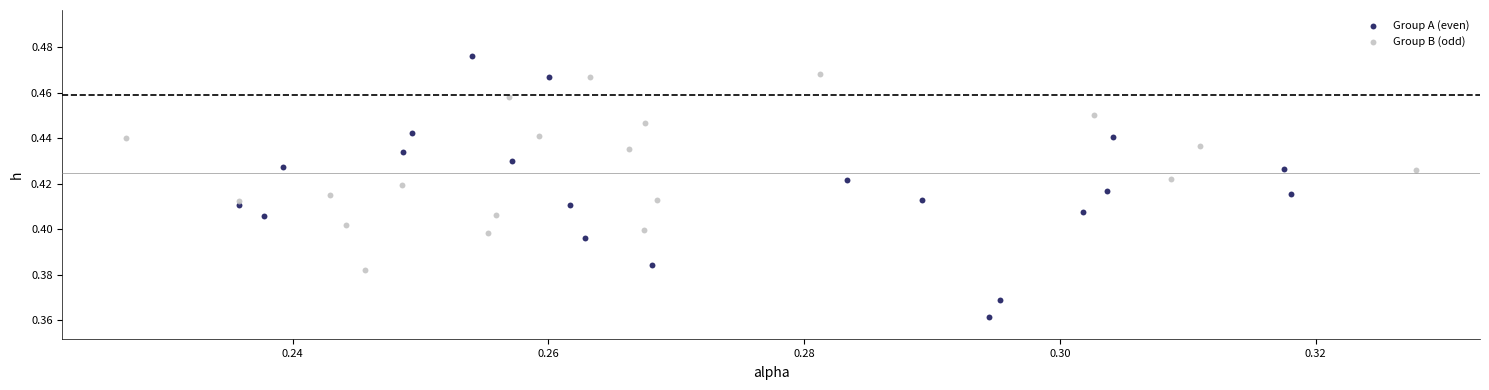

Which series has the widest spread of Y values?

Group A (even)